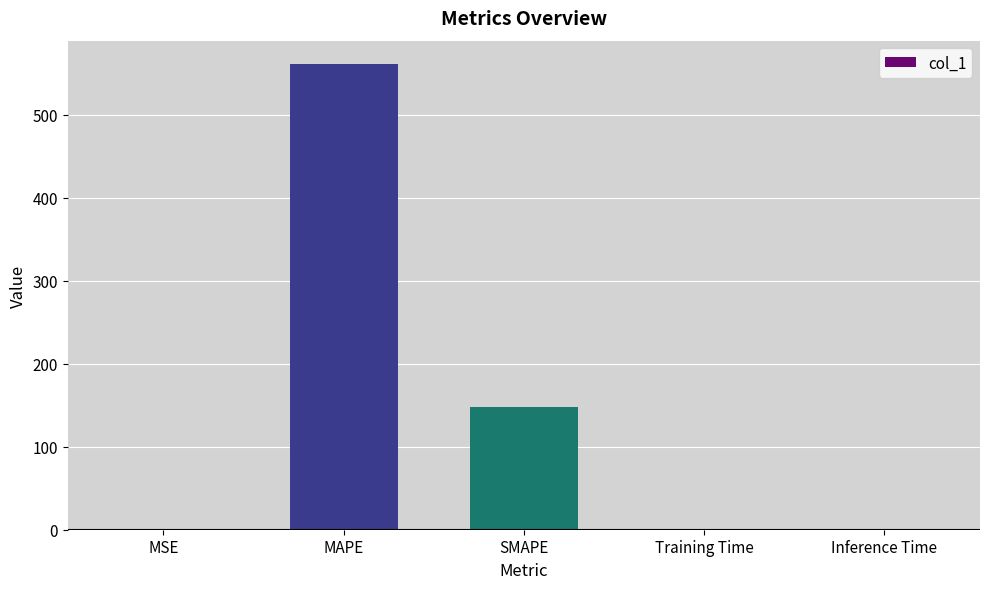

What is the sum of all values?

708.5